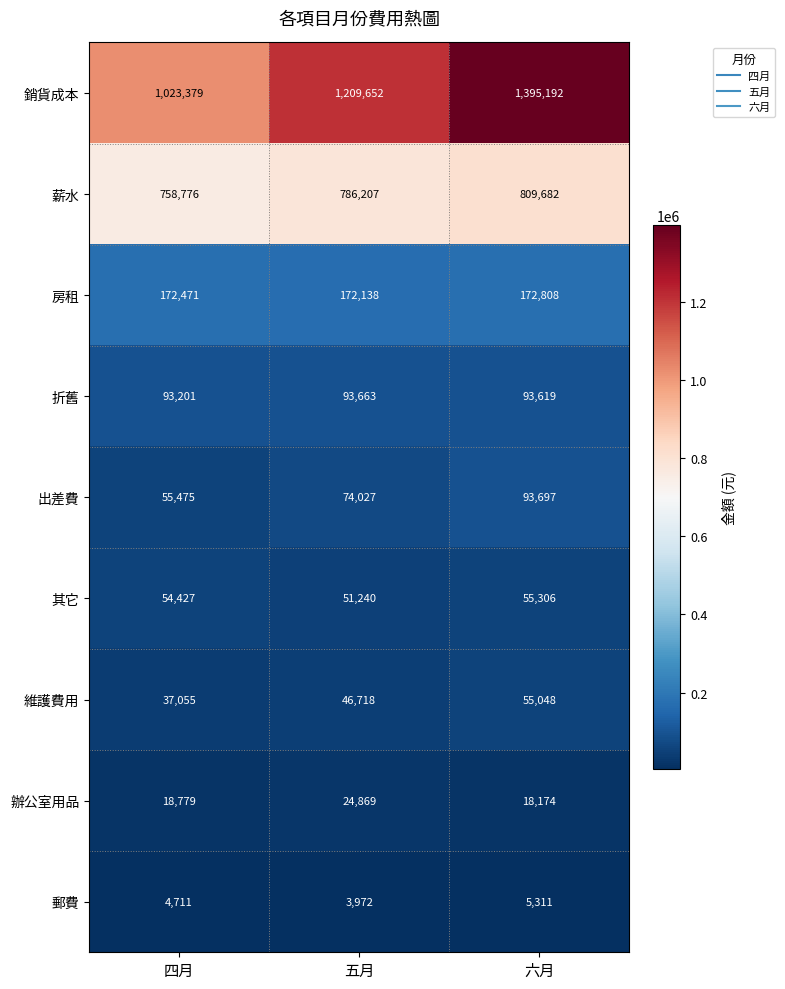

How many series are shown in this chart?

9